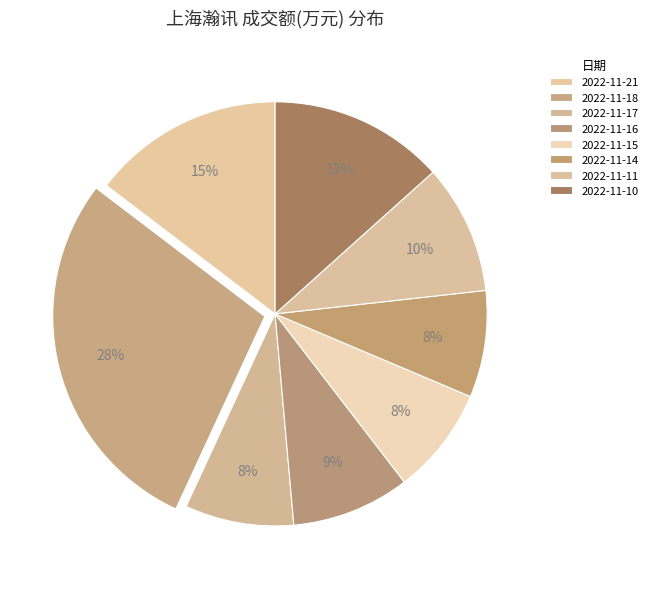

Which category has the biggest portion of the pie?

2022-11-18